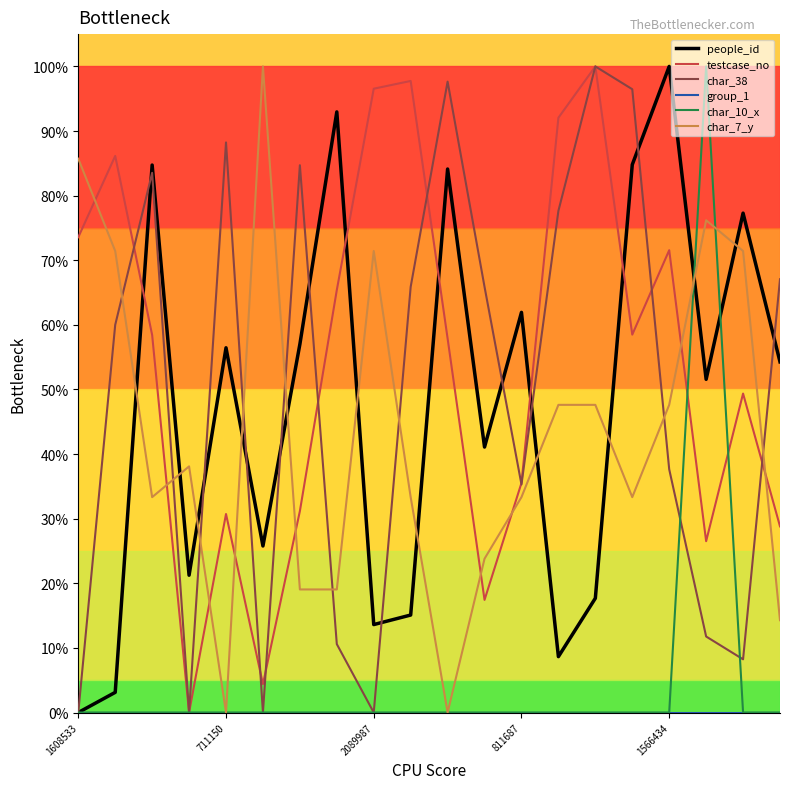

Which series has the widest spread of values?

people_id